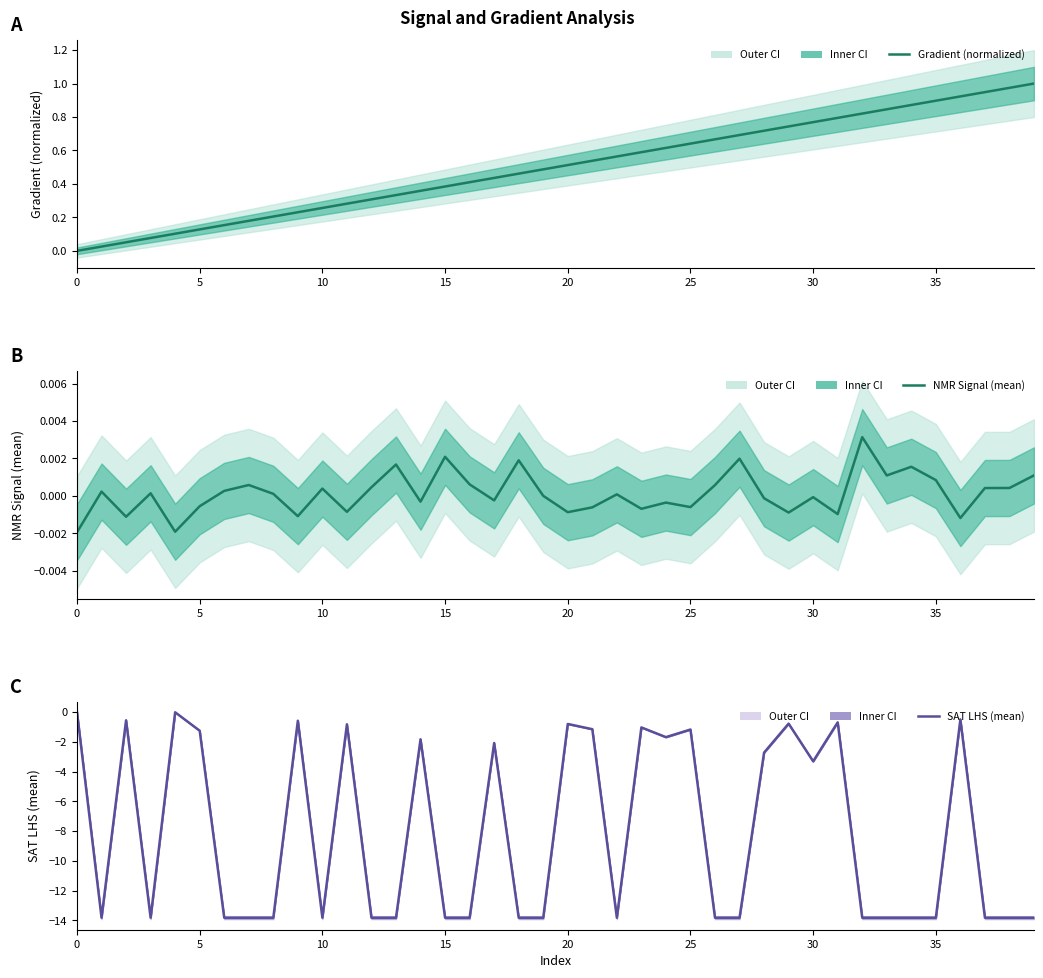

Read the SAT LHS (mean) value at 21.

-1.2